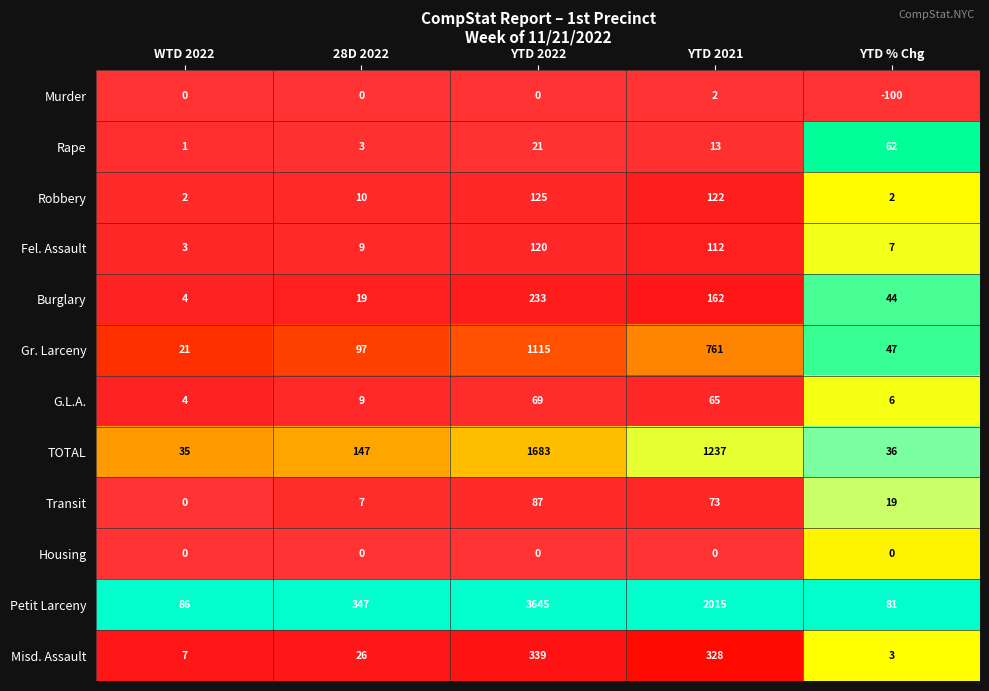

What is the difference between the Burglary values at YTD % Chg and WTD 2022?

40